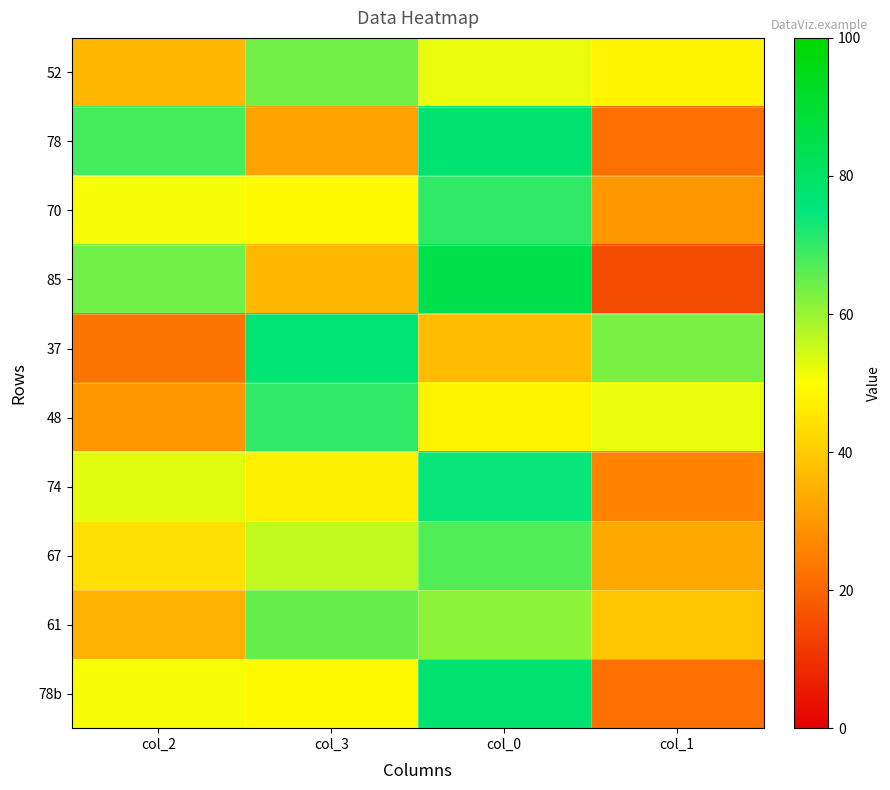

Rank the series by their maximum value, from highest to lowest.

85, 78, 78b, 37, 74, 70, 48, 67, 61, 52